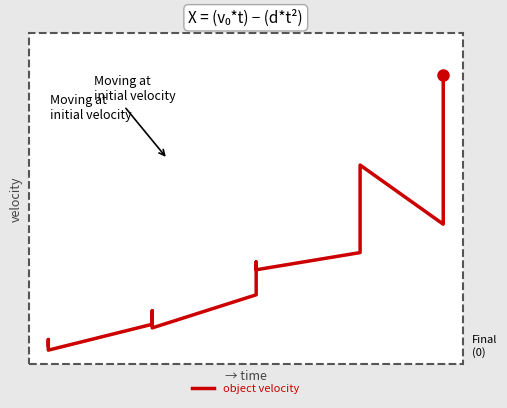

Does the chart have visible grid lines?

No